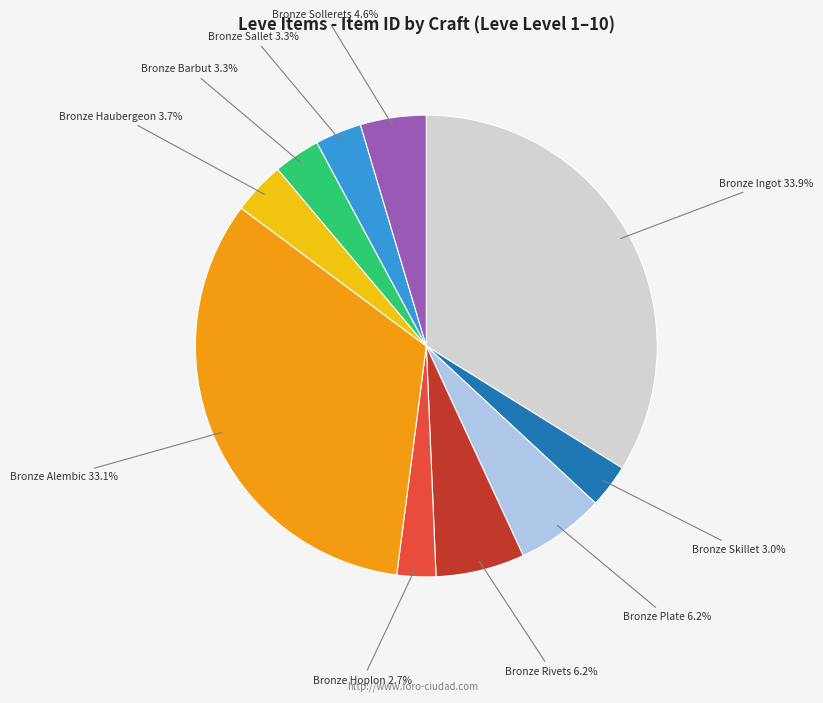

What is the ratio of the value at Bronze Alembic to the value at Bronze Ingot?

1.0